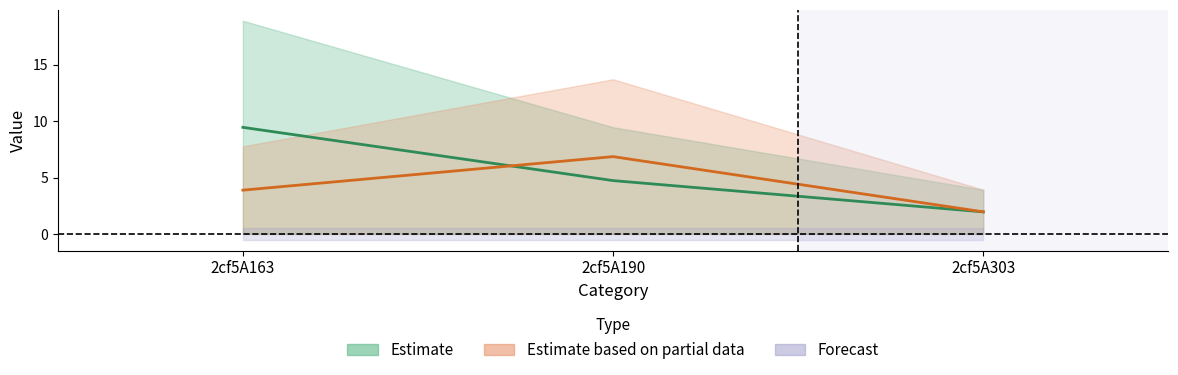

What is the spread (max minus min) of values at 2cf5A190?

13.7